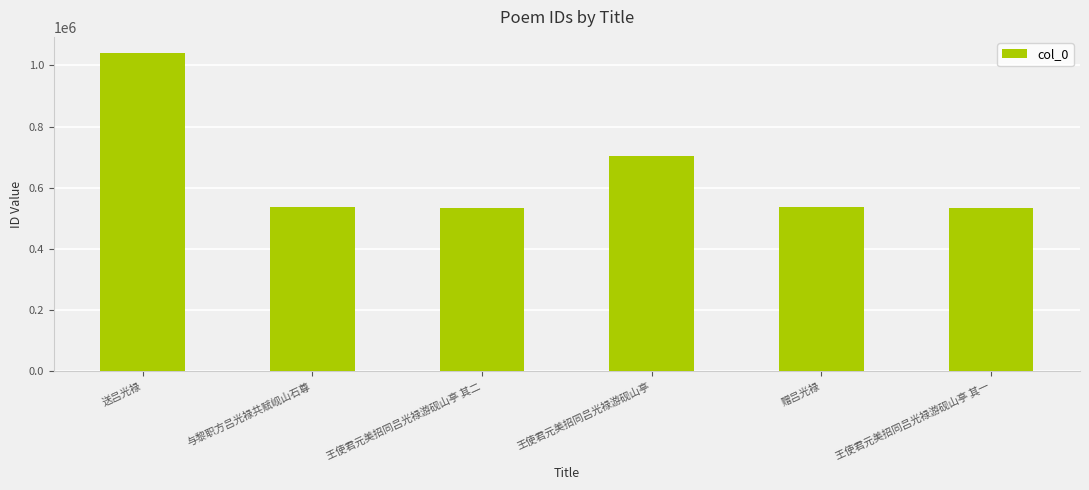

At which label does the data first exceed 538200?

送吕光禄